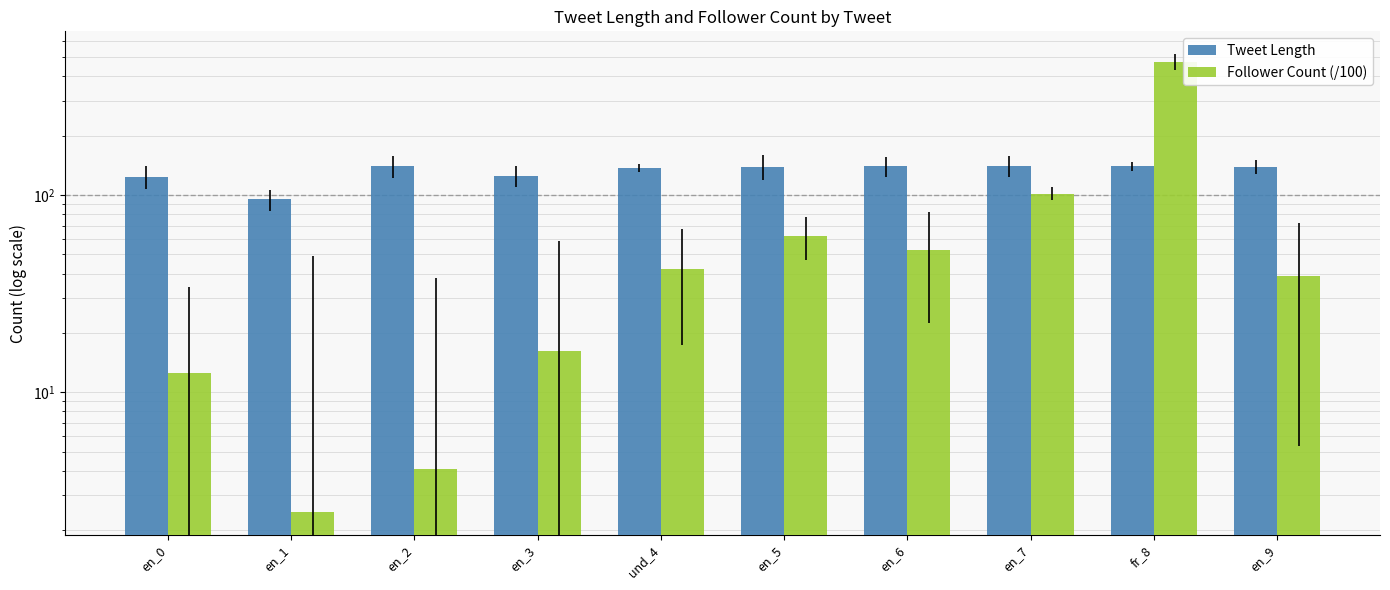

Between en_3 and und_4, which series saw the biggest shift?

Follower Count (/100)